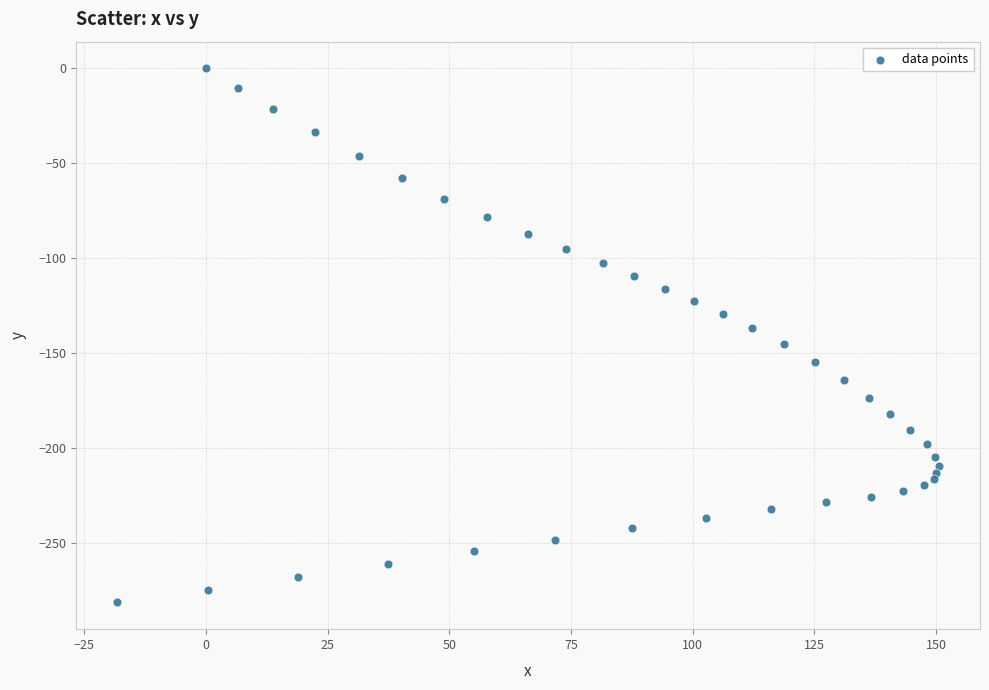

What is the range of Y values (max minus min)?

281.5